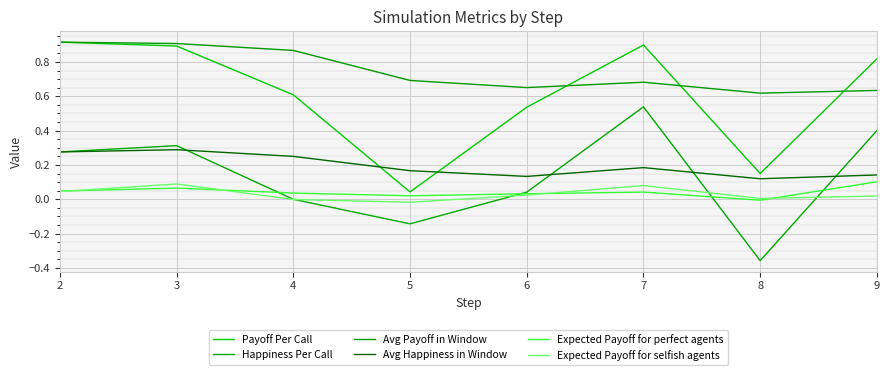

What is the total value across all series at 7?

2.4